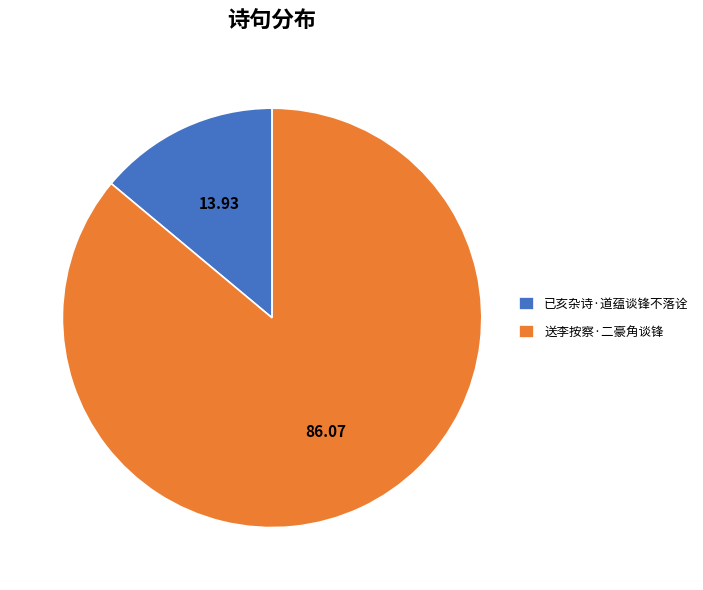

Do 送李按察·二豪角谈锋 and 已亥杂诗·道蕴谈锋不落诠 together represent more than half of the pie?

Yes